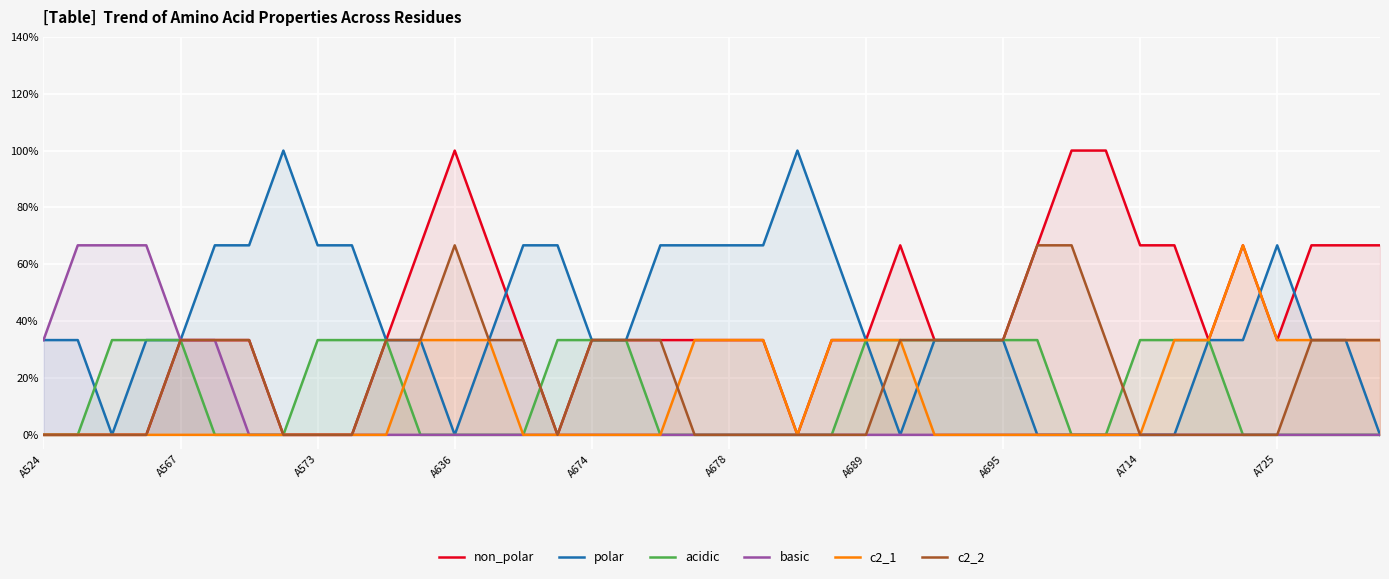

Which series has the largest range (max minus min)?

non_polar